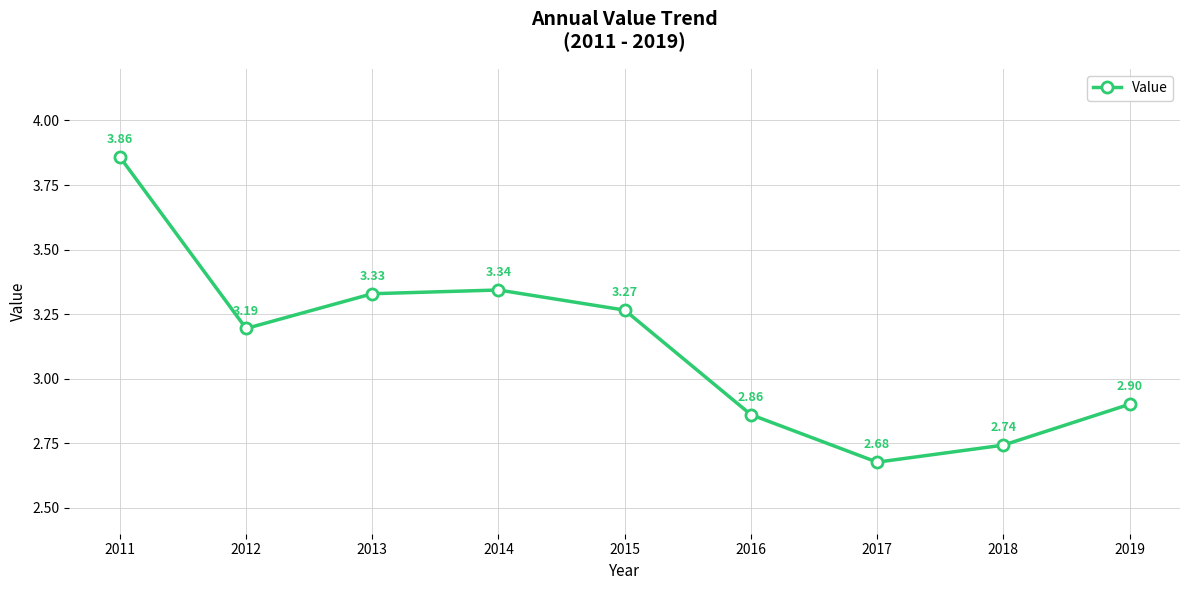

Rank the categories by value from lowest to highest.

2017, 2018, 2016, 2019, 2012, 2015, 2013, 2014, 2011